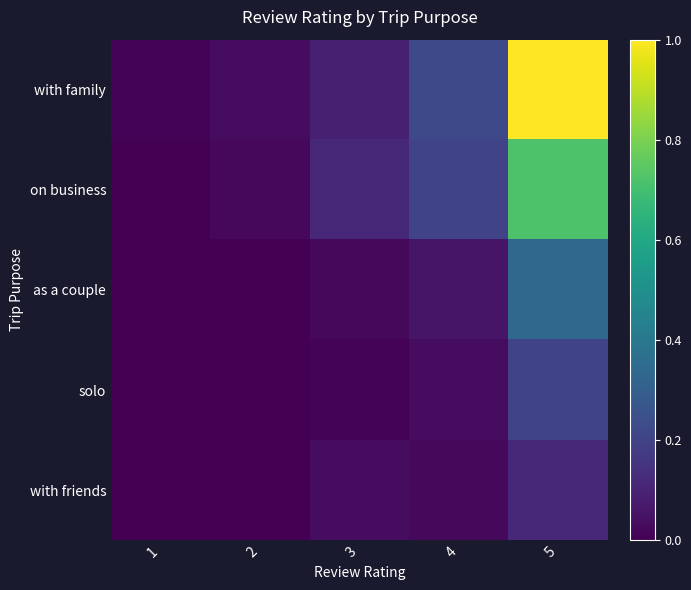

At which category is the sum across all series the highest?

5